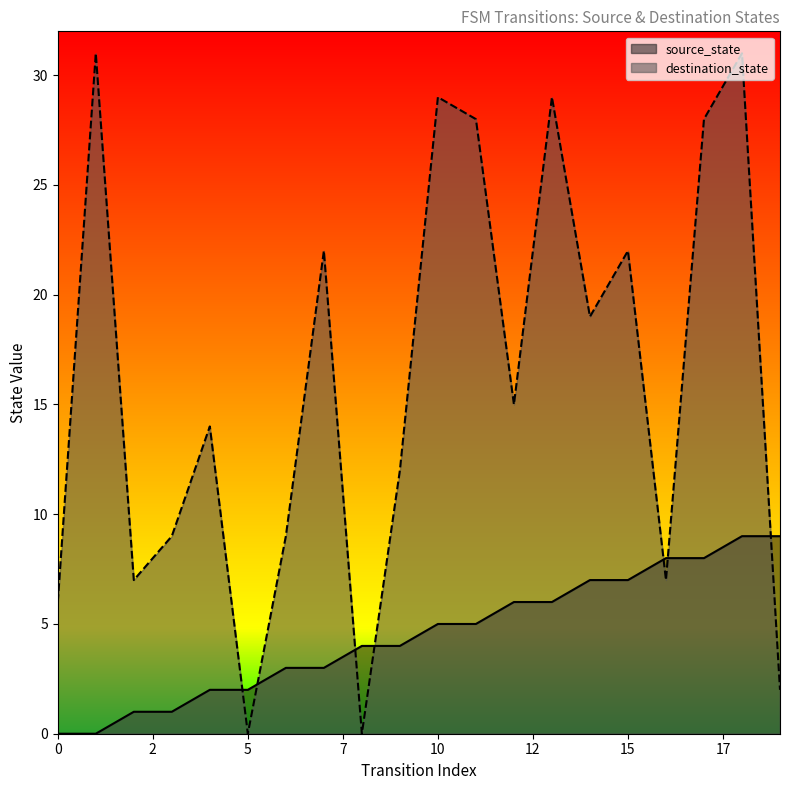

At which category is the sum across all series the highest?

18